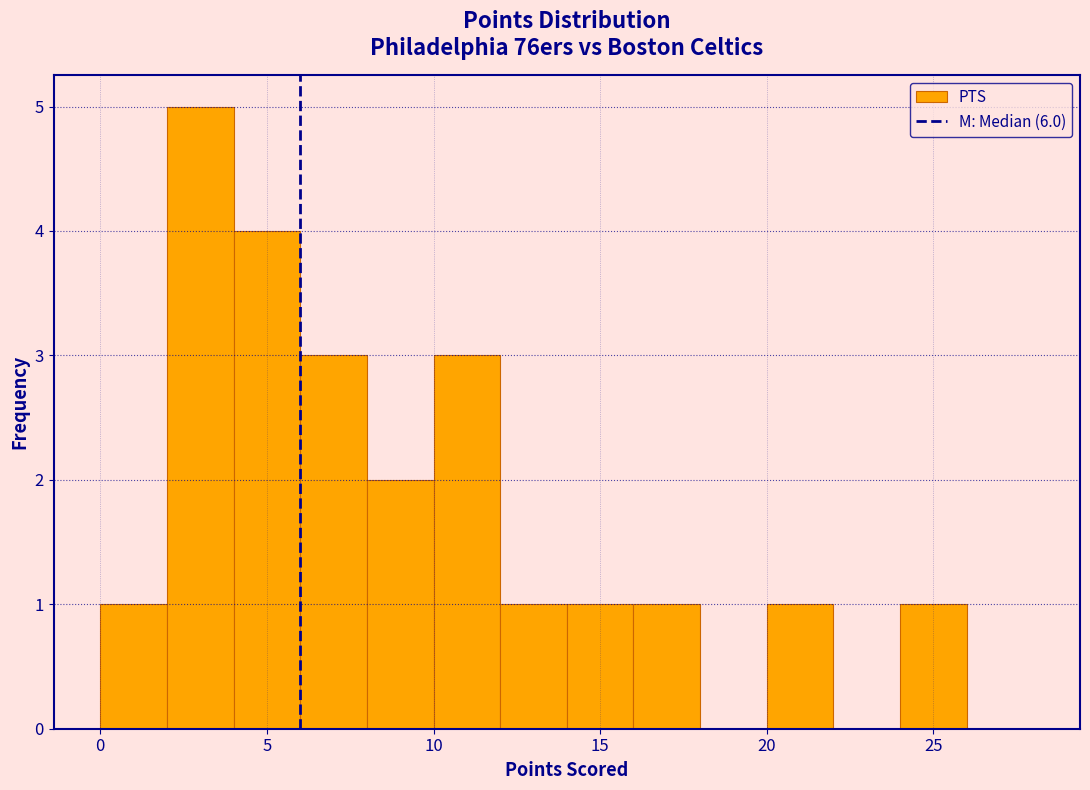

What is the height of the bar covering 14 to 16 on the x-axis? The values are not printed on the chart, so give them approximately, as read against the axis.

1